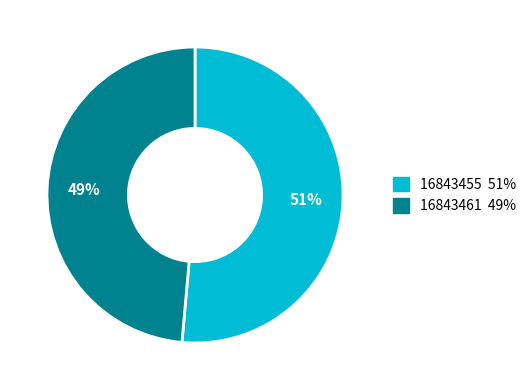

To the nearest percent, what portion does 16843455 represent?

51%